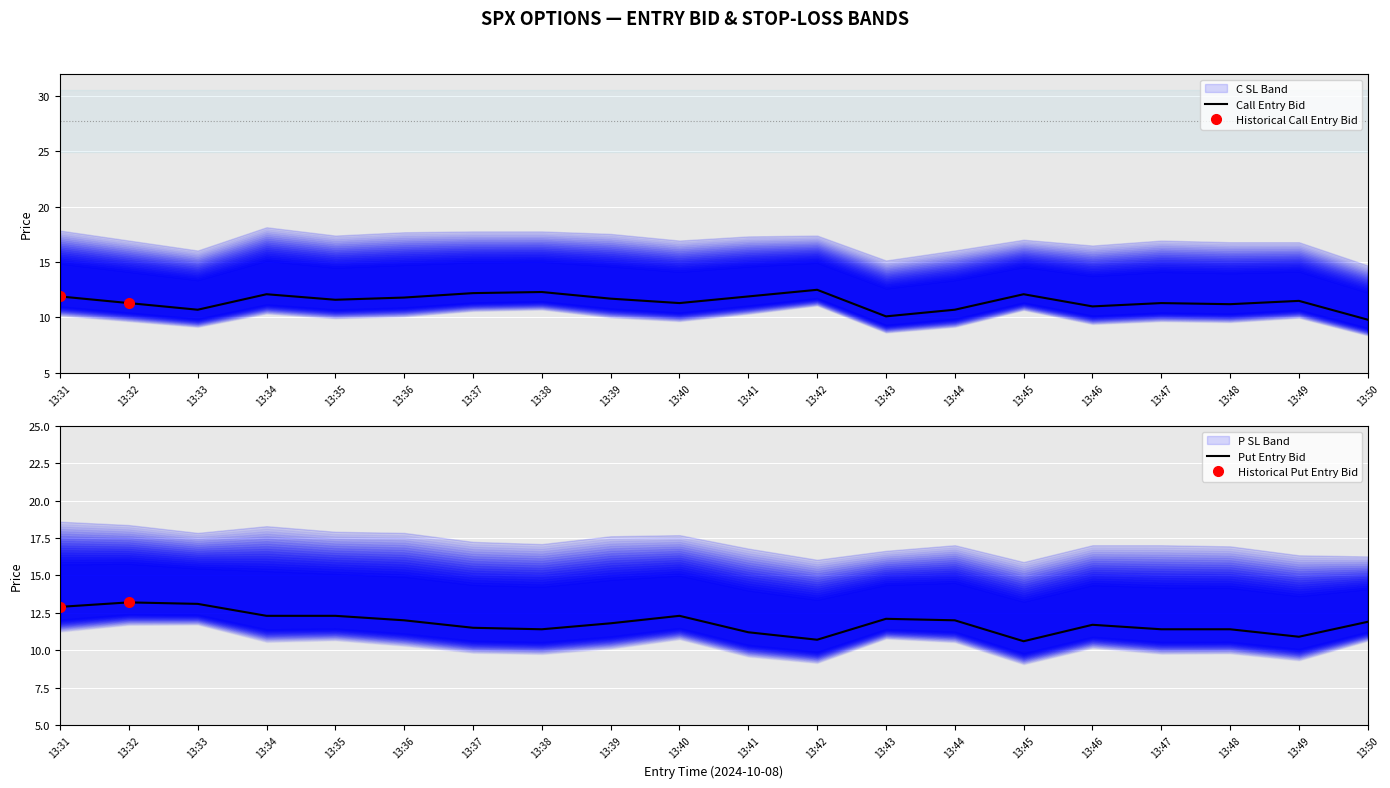

List the labels in order of sl_P value, smallest first.

13:45, 13:42, 13:50, 13:49, 13:43, 13:41, 13:48, 13:44, 13:46, 13:47, 13:38, 13:37, 13:39, 13:40, 13:33, 13:36, 13:35, 13:34, 13:32, 13:31